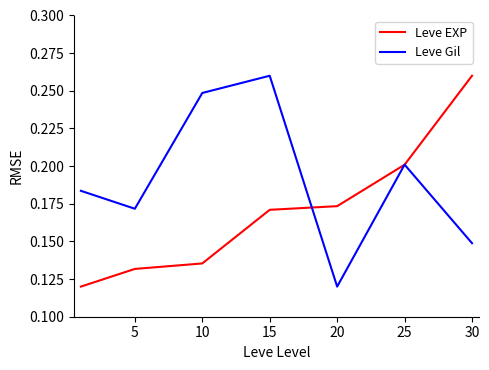

List the series in order of their overall mean, lowest first.

Leve EXP, Leve Gil